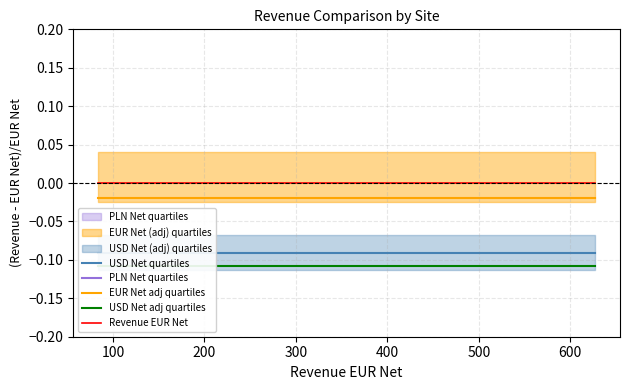

True or false: EUR Net adj quartiles and Revenue EUR Net intersect in this chart.

False